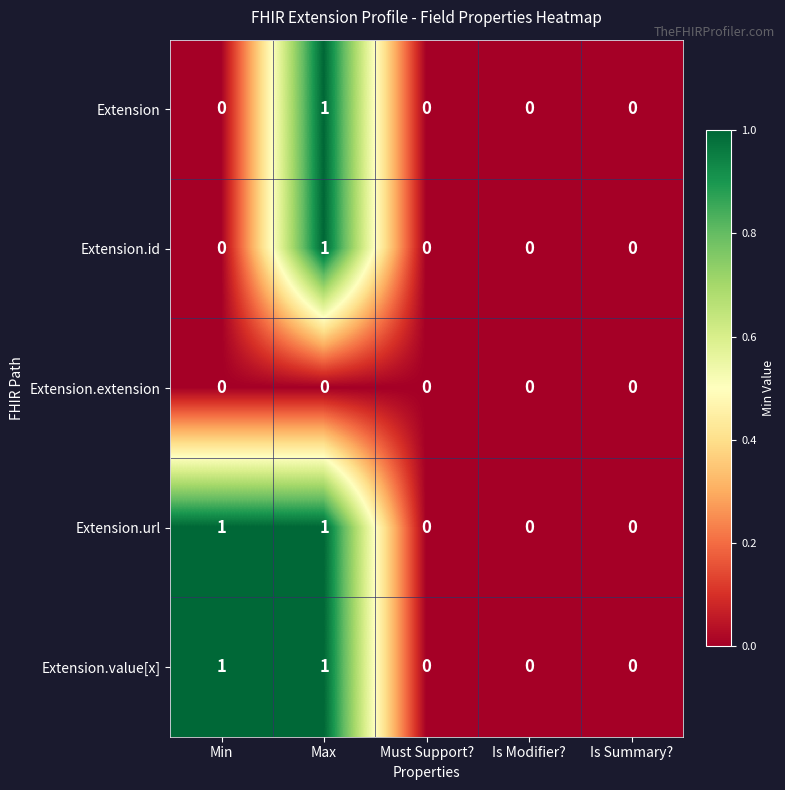

The value of Extension.extension at Min is 0. True or false?

True